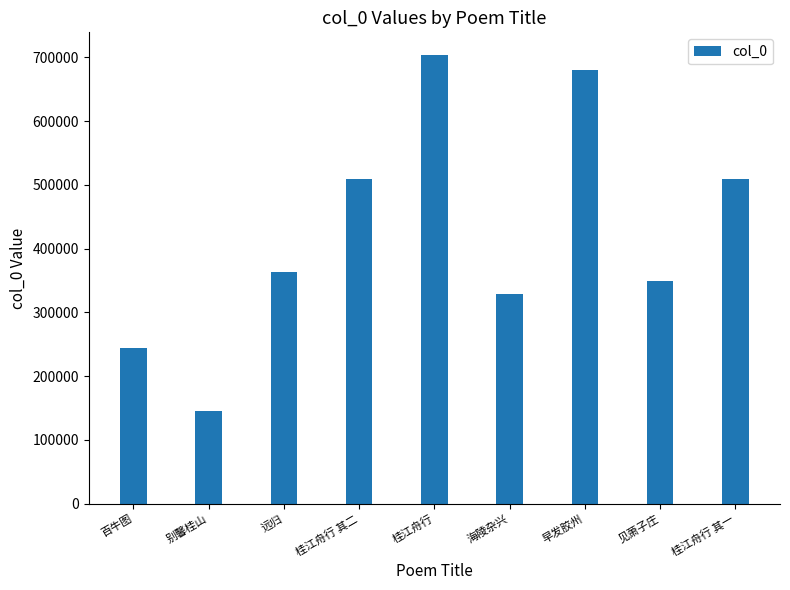

Between 早发胶州 and 别馨桂山, which is larger?

早发胶州